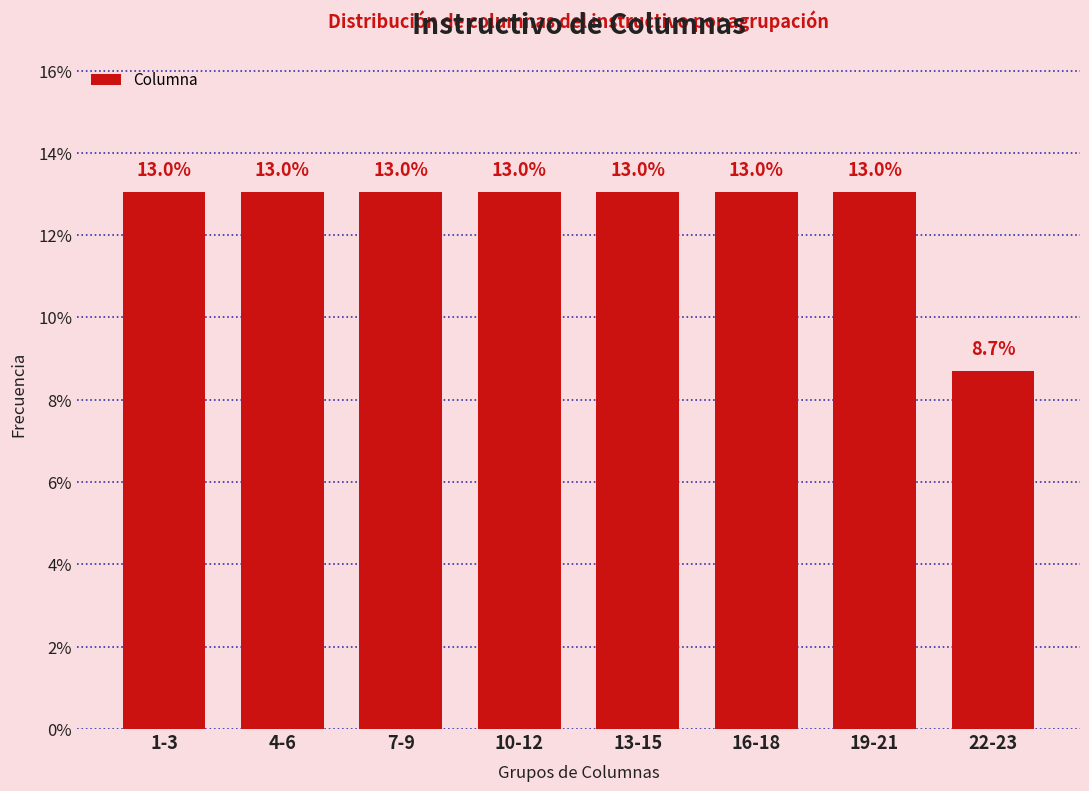

Reading left to right, extract all data points from this chart.

1-3=13.0	4-6=13.0	7-9=13.0	10-12=13.0	13-15=13.0	16-18=13.0	19-21=13.0	22-23=8.7